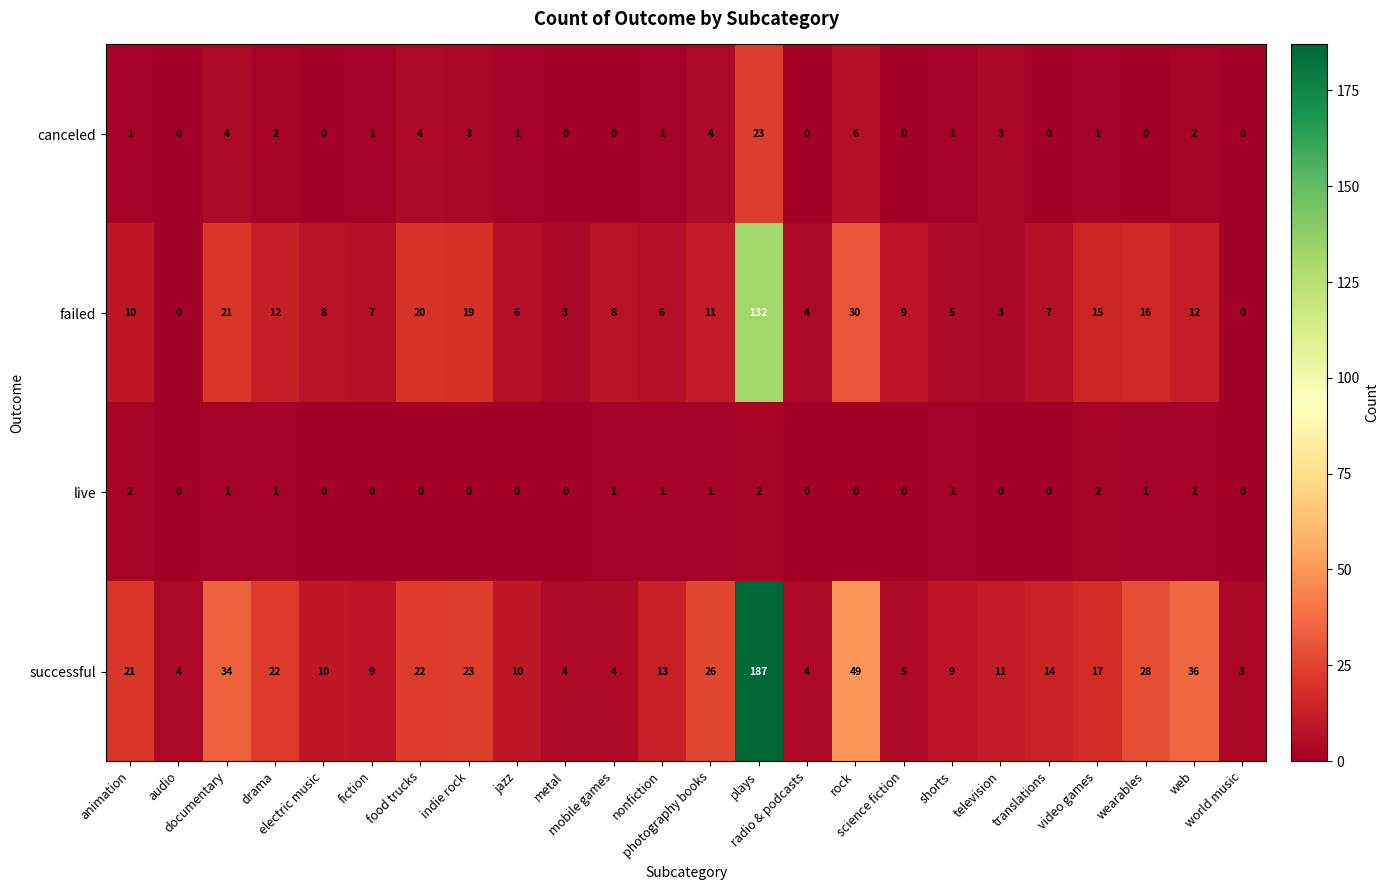

Which series has the largest total across all categories?

successful